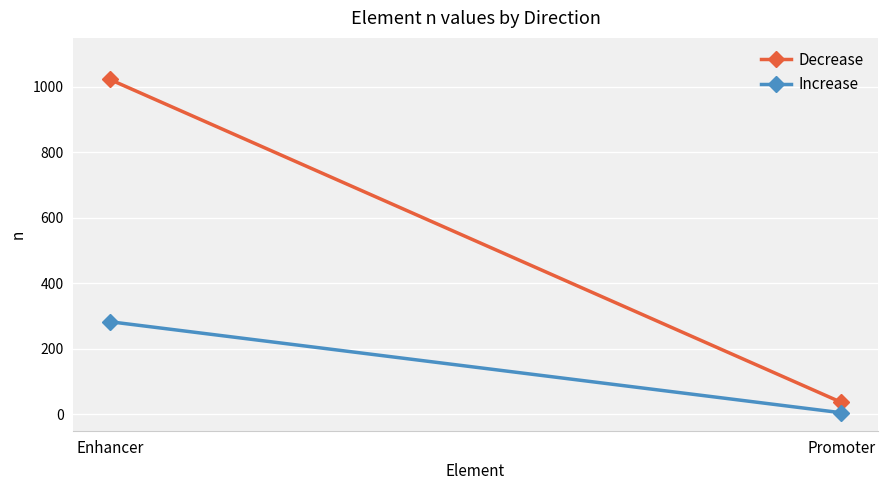

Is it true that Increase equals 163 at Enhancer?

False